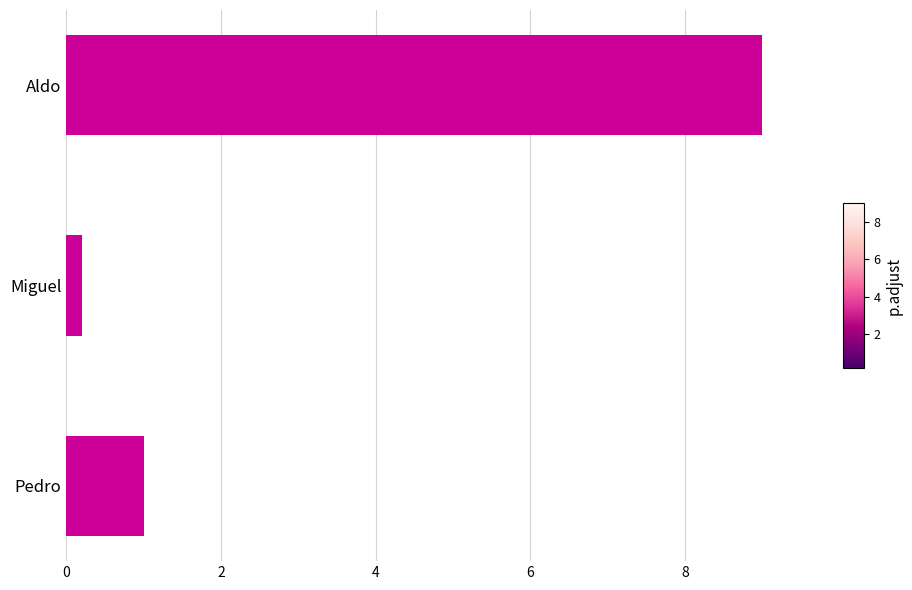

At which category does the chart reach its minimum across all series?

Miguel